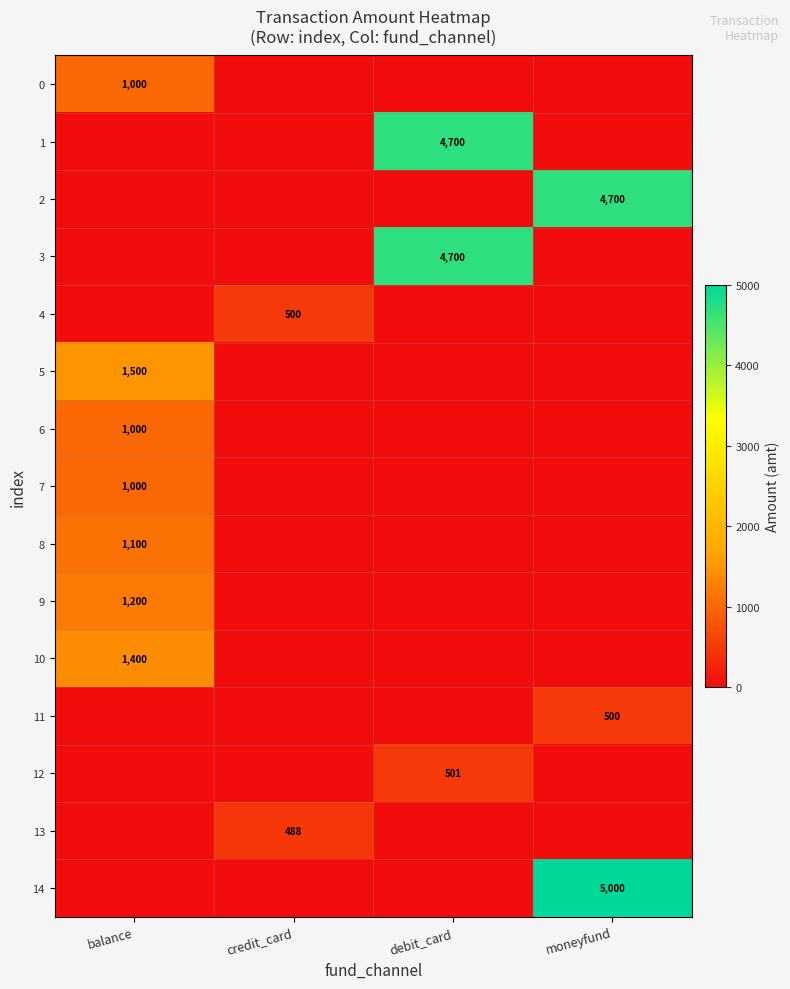

True or false: 7 has a value of 1635 at balance.

False